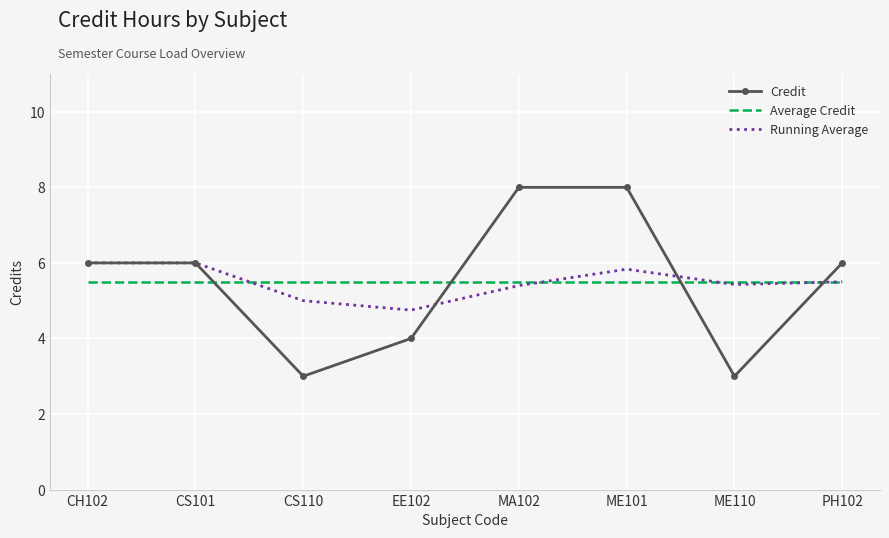

What is the lowest value of the Credit series?

3.0